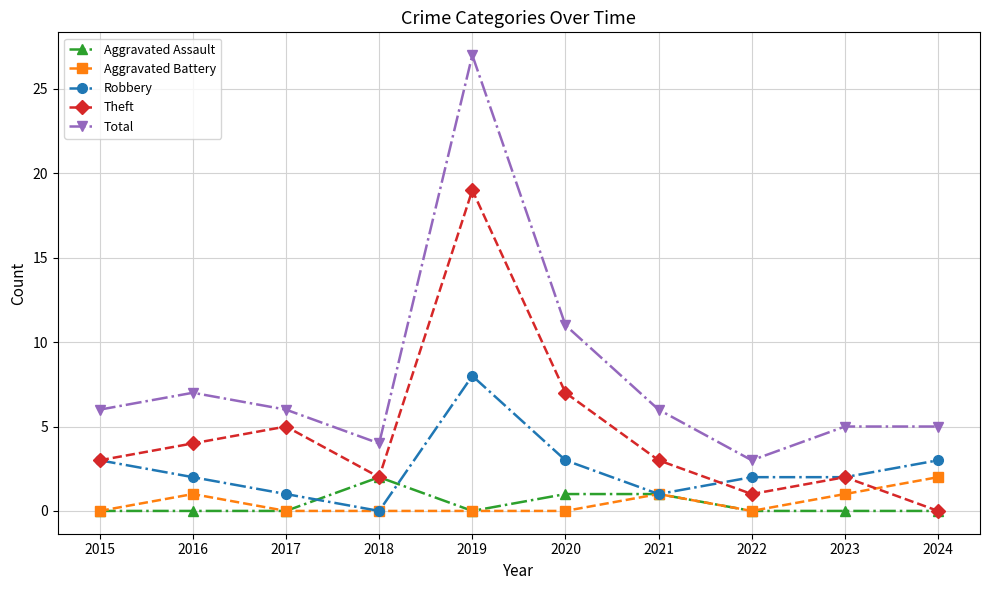

Reading left to right, what are all the values shown in this chart?

Aggravated Assault: 2015=0	2016=0	2017=0	2018=2	2019=0	2020=1	2021=1	2022=0	2023=0	2024=0
Aggravated Battery: 2015=0	2016=1	2017=0	2018=0	2019=0	2020=0	2021=1	2022=0	2023=1	2024=2
Robbery: 2015=3	2016=2	2017=1	2018=0	2019=8	2020=3	2021=1	2022=2	2023=2	2024=3
Theft: 2015=3	2016=4	2017=5	2018=2	2019=19	2020=7	2021=3	2022=1	2023=2	2024=0
Total: 2015=6	2016=7	2017=6	2018=4	2019=27	2020=11	2021=6	2022=3	2023=5	2024=5